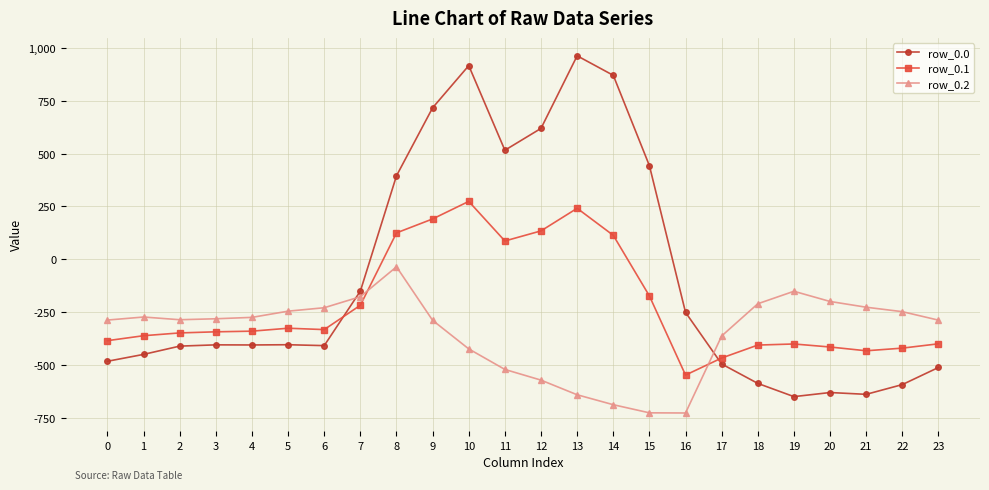

What is the sum of the row_0.1 values at 8 and 21?

-307.2